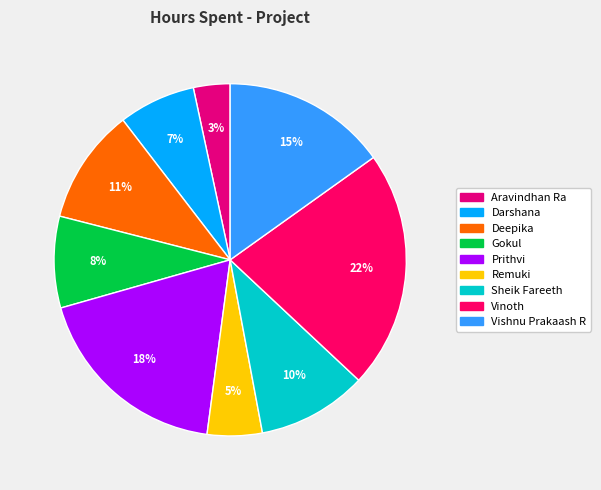

How many segments does this pie chart have?

9